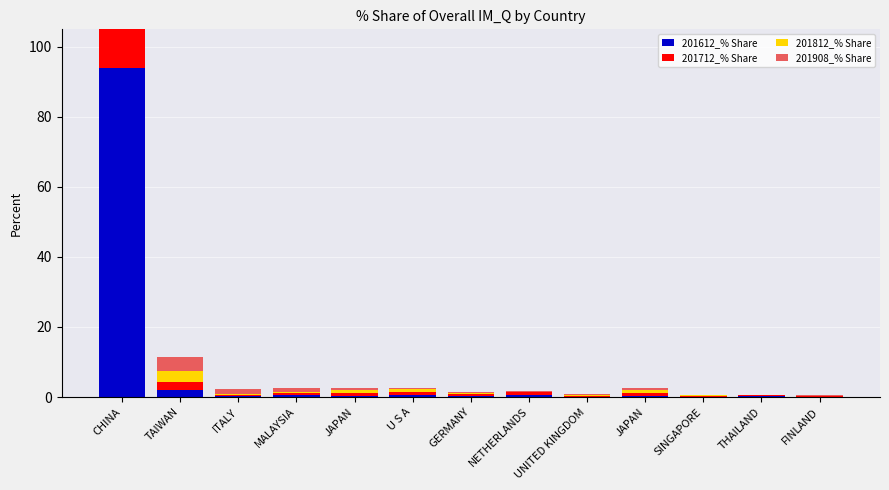

List the series in order of their peak value, highest first.

201612_% Share, 201812_% Share, 201712_% Share, 201908_% Share